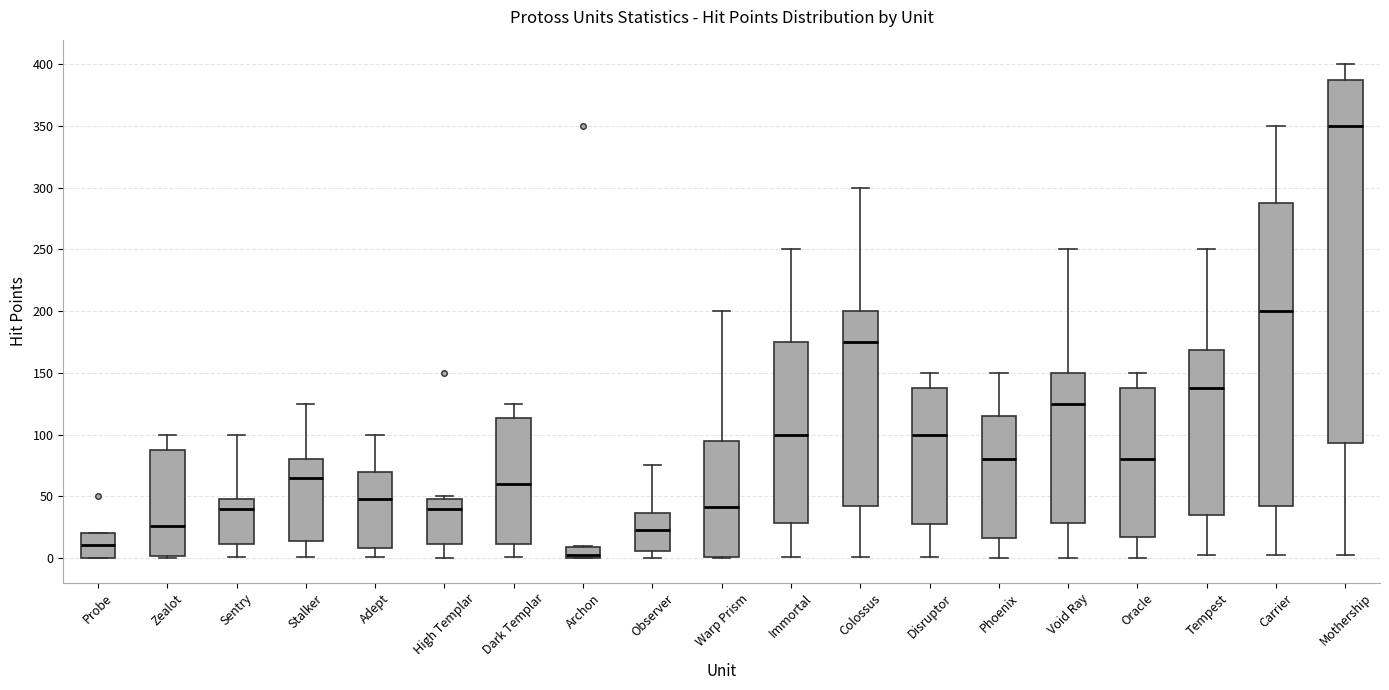

Reading left to right, transcribe this box plot: for each box, give where its median line is, the range the box spans, and where its two whiskers end, as read against the y-axis. The values are not printed on the chart, so give them approximately, as read against the axis.

Probe: median 10, box 0 to 20, whiskers 0 to 20
Zealot: median 25, box 0 to 90, whiskers 0 to 100
Sentry: median 40, box 10 to 50, whiskers 0 to 100
Stalker: median 65, box 15 to 80, whiskers 0 to 125
Adept: median 50, box 10 to 70, whiskers 0 to 100
High Templar: median 40, box 10 to 50, whiskers 0 to 50 (just above the box's upper edge)
Dark Templar: median 60, box 10 to 115, whiskers 0 to 125
Archon: median 0 (just above the box's lower edge), box 0 to 10, whiskers 0 to 10
Observer: median 25, box 5 to 35, whiskers 0 to 75
Warp Prism: median 40, box 0 to 95, whiskers 0 to 200
Immortal: median 100, box 30 to 175, whiskers 0 to 250
Colossus: median 175, box 40 to 200, whiskers 0 to 300
Disruptor: median 100, box 25 to 140, whiskers 0 to 150
Phoenix: median 80, box 15 to 115, whiskers 0 to 150
Void Ray: median 125, box 30 to 150, whiskers 0 to 250
Oracle: median 80, box 15 to 140, whiskers 0 to 150
Tempest: median 140, box 35 to 170, whiskers 0 to 250
Carrier: median 200, box 40 to 290, whiskers 0 to 350
Mothership: median 350, box 95 to 390, whiskers 0 to 400